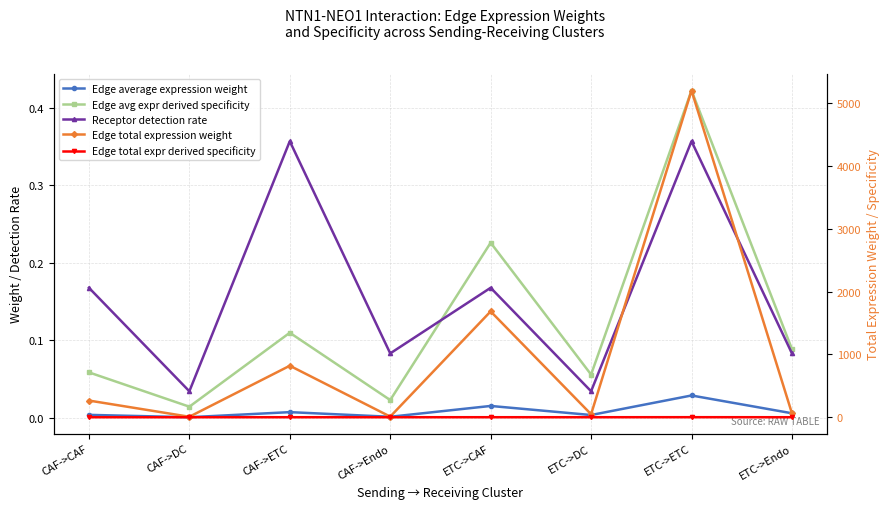

Reading right to left, transcribe all the data shown in this chart.

Edge average expression weight: ETC->Endo=0.0	ETC->ETC=0.0	ETC->DC=0.0	ETC->CAF=0.0	CAF->Endo=0.0	CAF->ETC=0.0	CAF->DC=0.0	CAF->CAF=0.0
Edge avg expr derived specificity: ETC->Endo=0.1	ETC->ETC=0.4	ETC->DC=0.1	ETC->CAF=0.2	CAF->Endo=0.0	CAF->ETC=0.1	CAF->DC=0.0	CAF->CAF=0.1
Receptor detection rate: ETC->Endo=0.1	ETC->ETC=0.4	ETC->DC=0.0	ETC->CAF=0.2	CAF->Endo=0.1	CAF->ETC=0.4	CAF->DC=0.0	CAF->CAF=0.2
Edge total expression weight: ETC->Endo=62.1	ETC->ETC=5200.1	ETC->DC=47.3	ETC->CAF=1684.5	CAF->Endo=9.8	CAF->ETC=819.4	CAF->DC=7.5	CAF->CAF=265.4
Edge total expr derived specificity: ETC->Endo=0.0	ETC->ETC=0.6	ETC->DC=0.0	ETC->CAF=0.2	CAF->Endo=0.0	CAF->ETC=0.1	CAF->DC=0.0	CAF->CAF=0.0